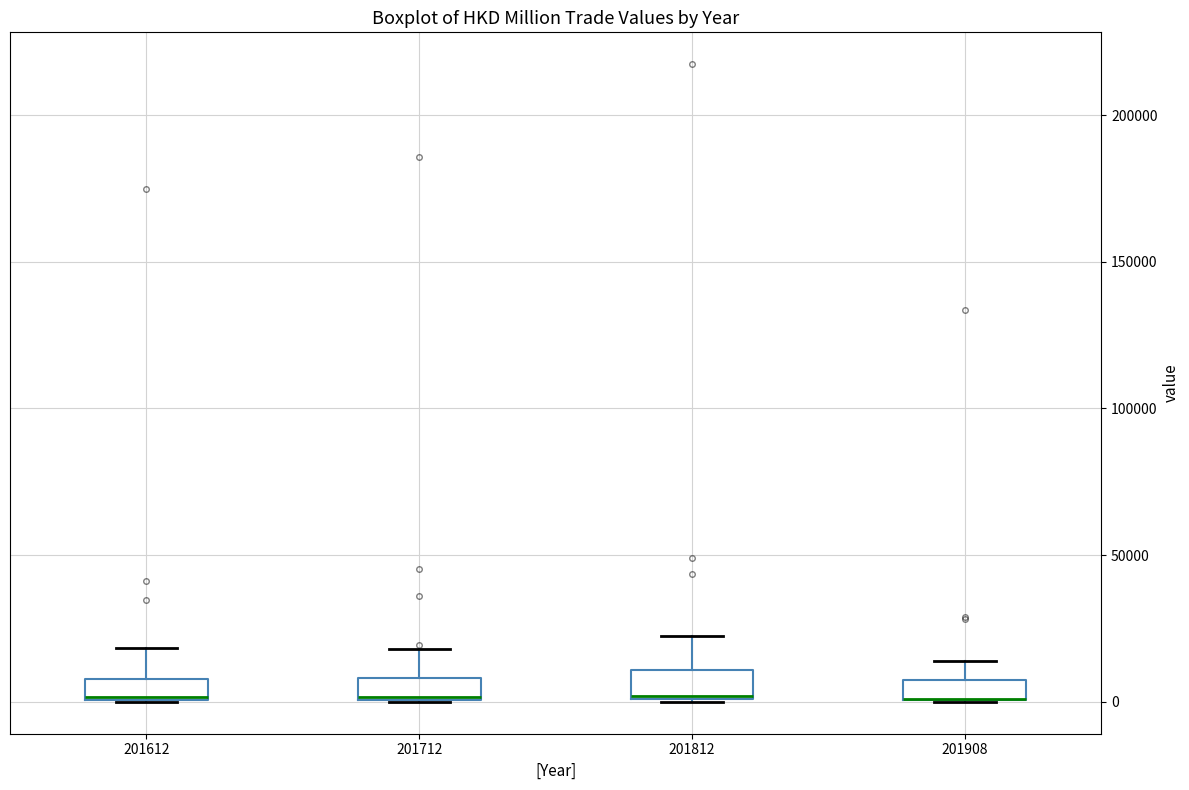

Where does the upper whisker of the box at x = 201908 end on the y-axis? The values are not printed on the chart, so give them approximately, as read against the axis.

15000